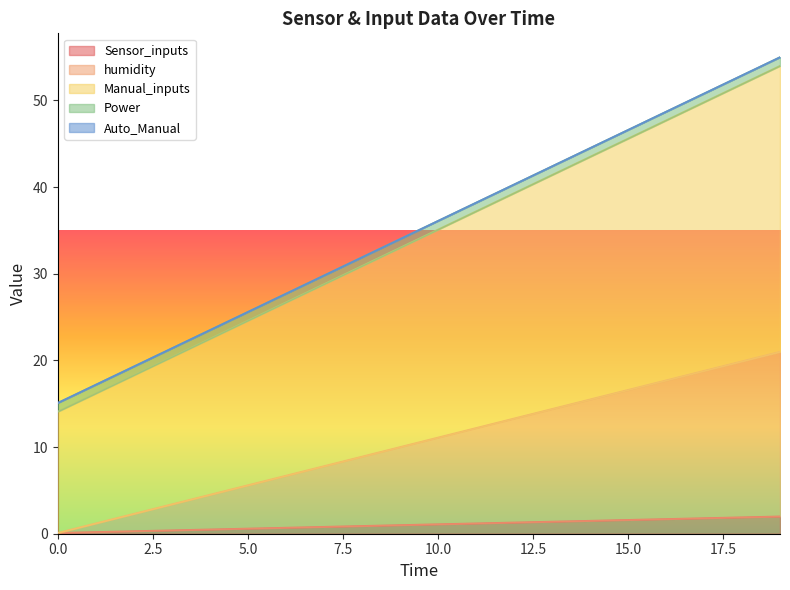

How many lines are shown in the chart?

5